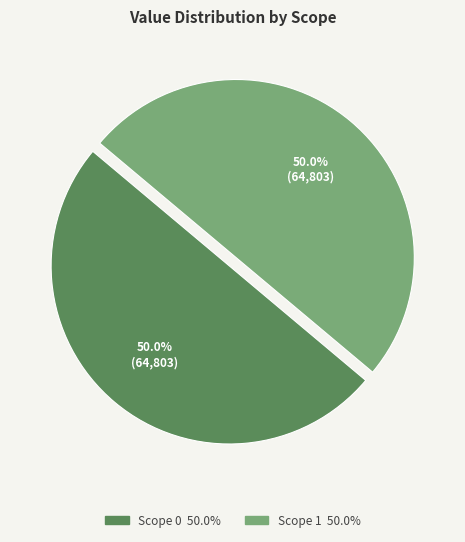

To the nearest percent, what portion does Scope 0 represent?

50%